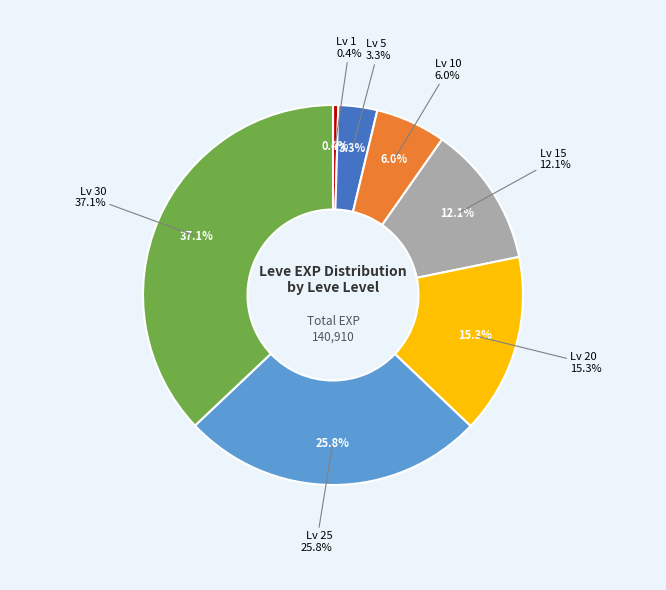

Rank the categories by value from lowest to highest.

1, 5, 10, 15, 20, 25, 30